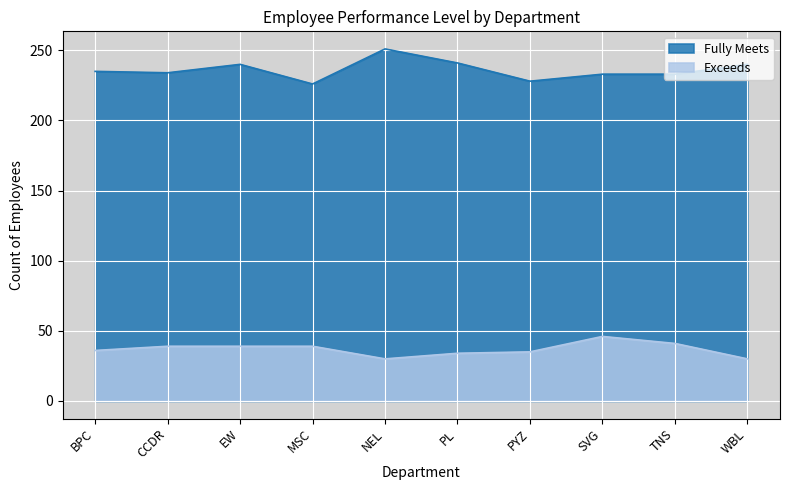

Does the chart display data point markers on the line(s)?

No